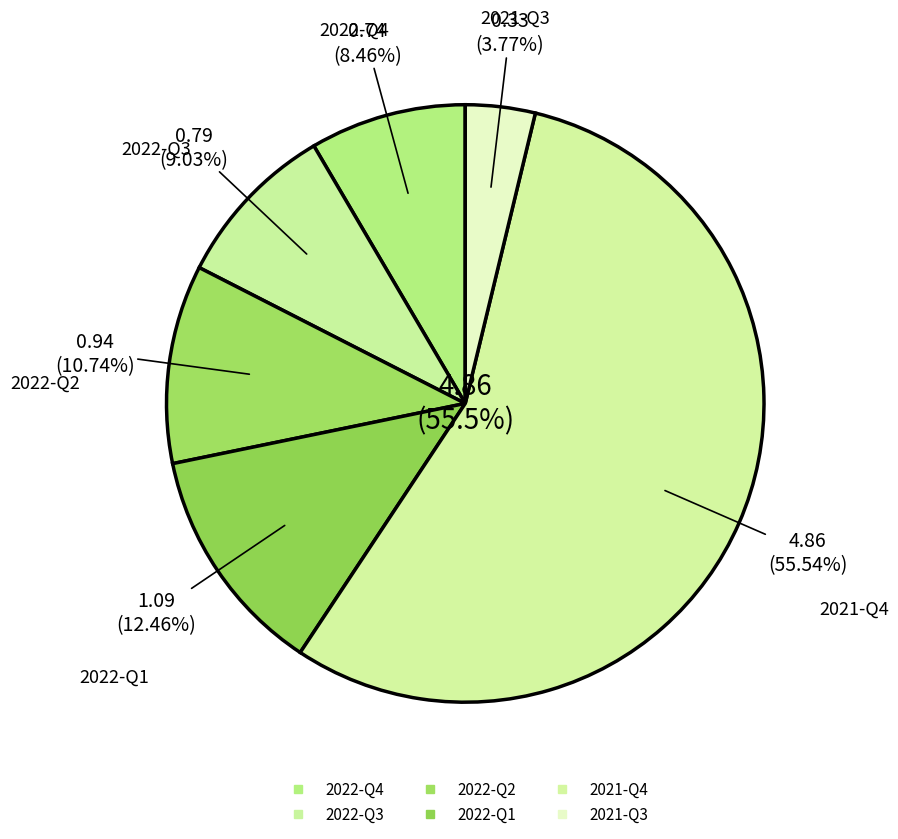

How many segments does this pie chart have?

6